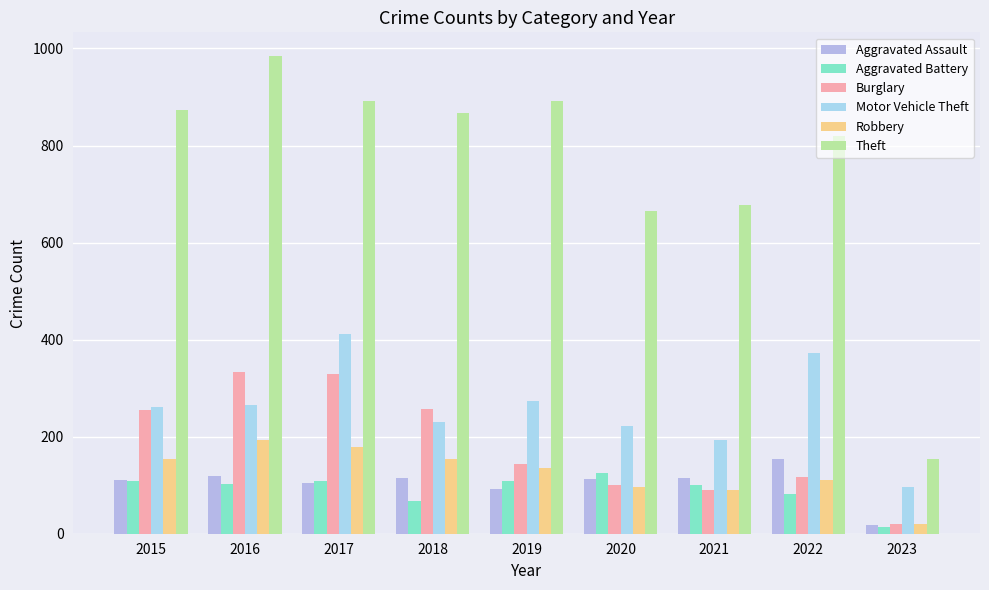

The Aggravated Battery series shows 108 at 2015. True or false?

True